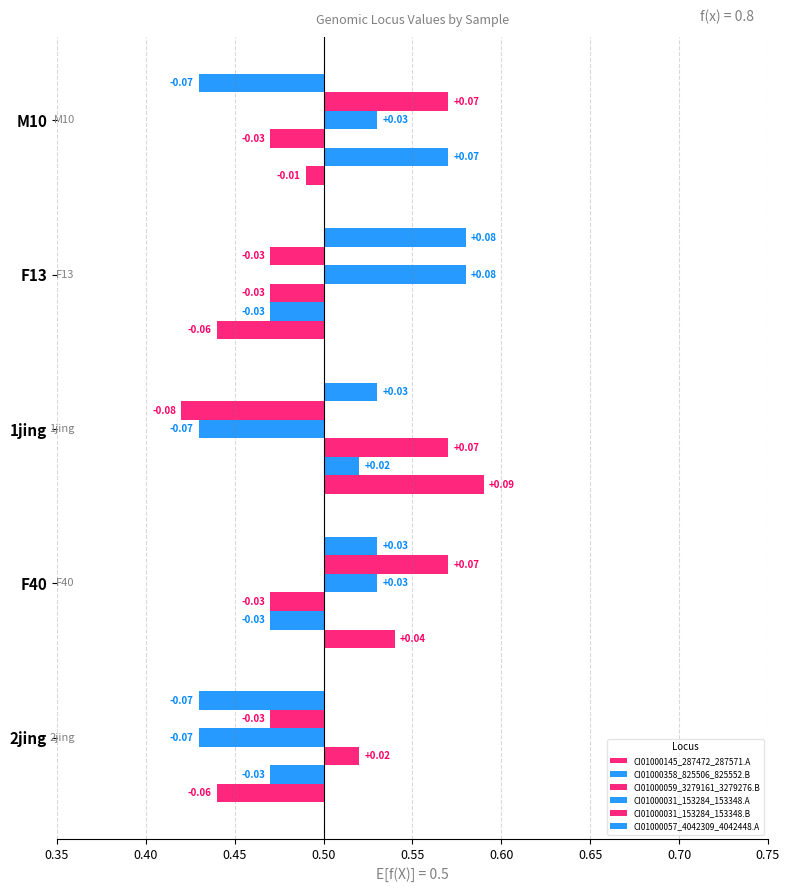

True or false: CI01000057_4042309_4042448.A has a value of 0.1 at F13.

True